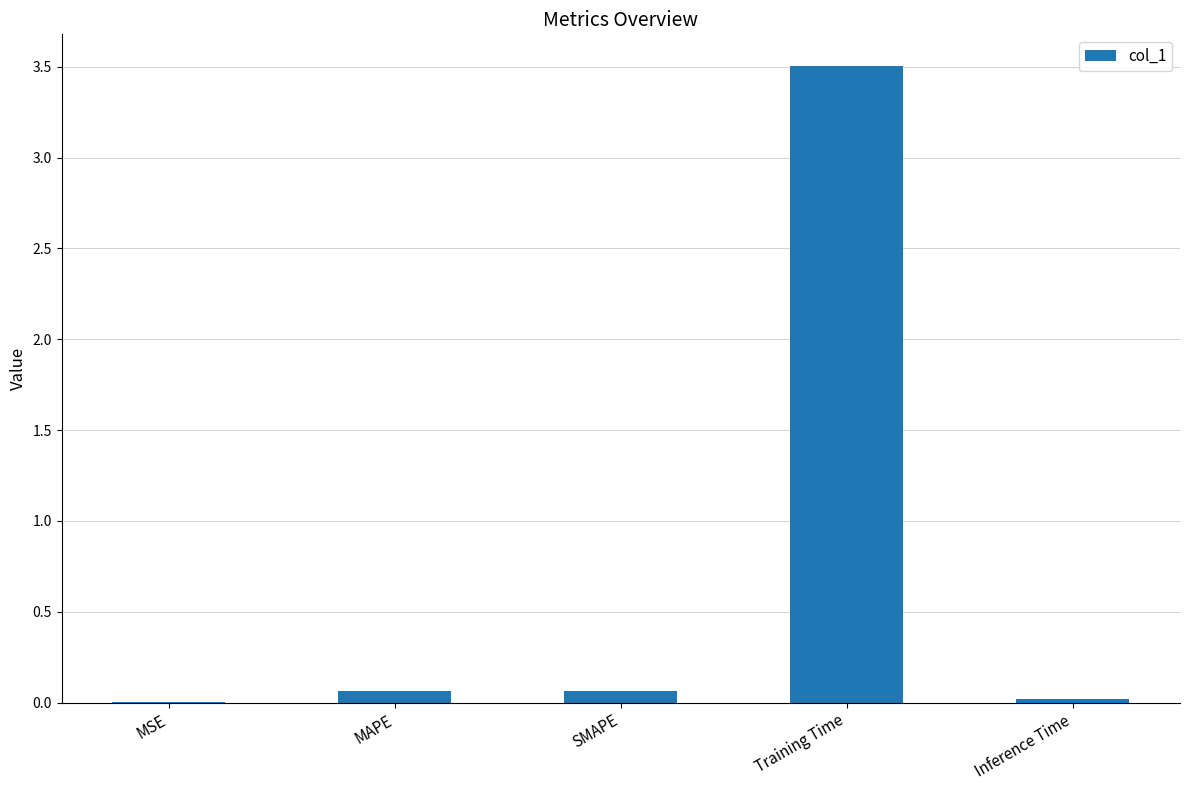

Are the bars horizontal?

No